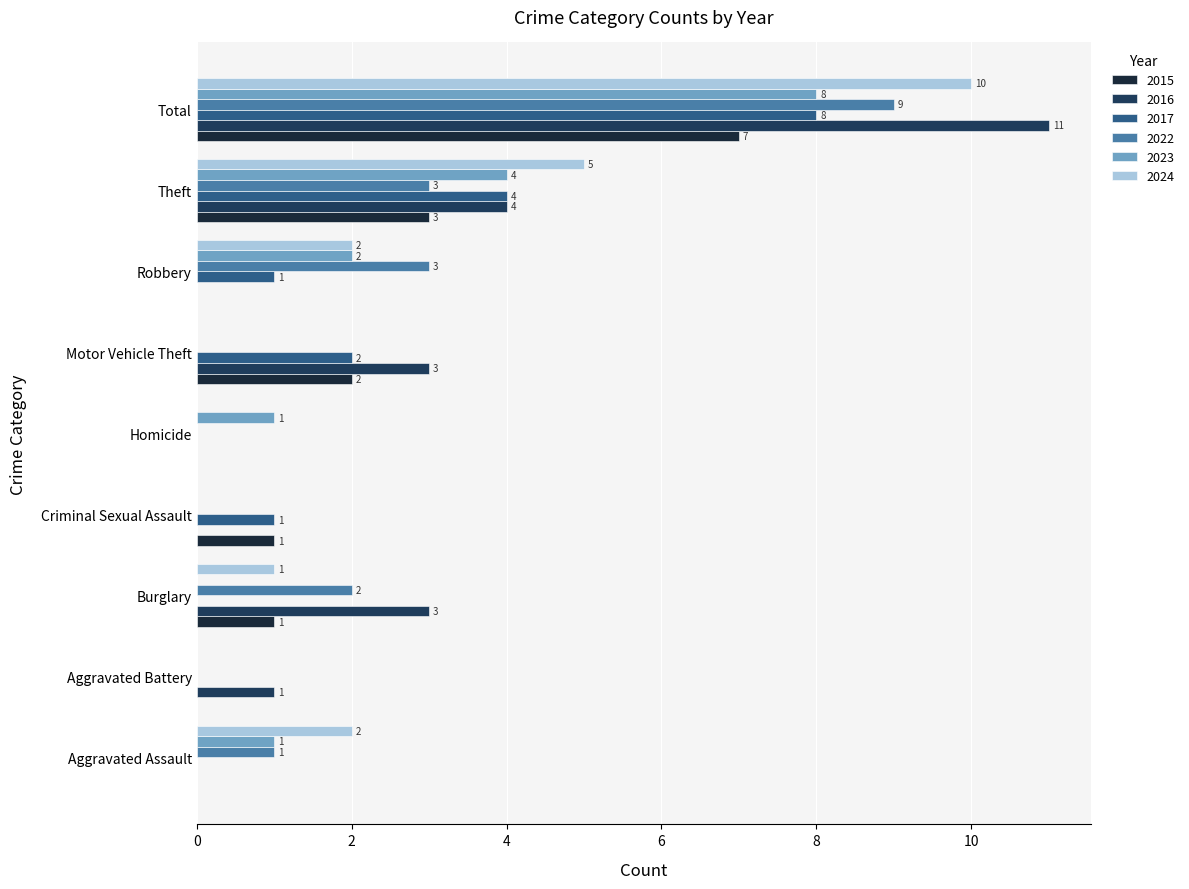

How many categories are shown in the chart?

9